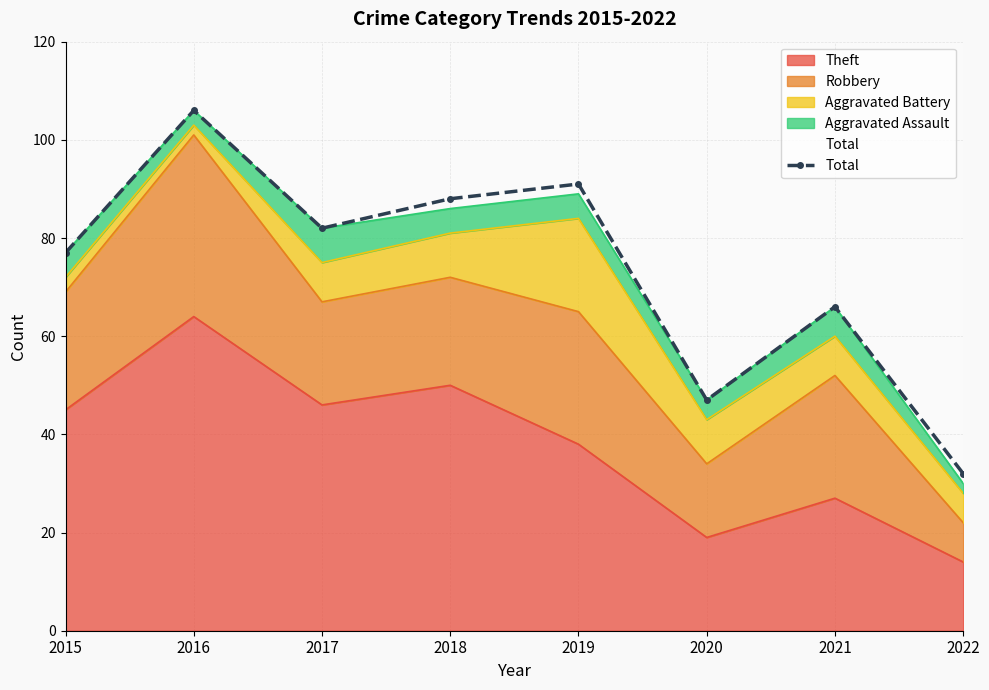

What is the difference between the second highest and second lowest values?

44